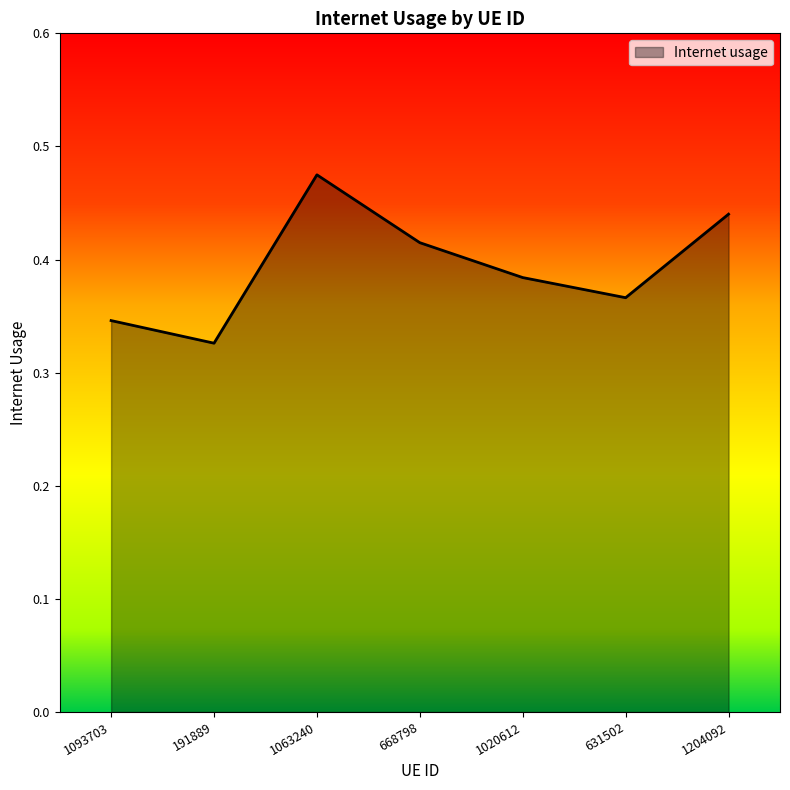

At which category does the chart reach its minimum across all series?

191889